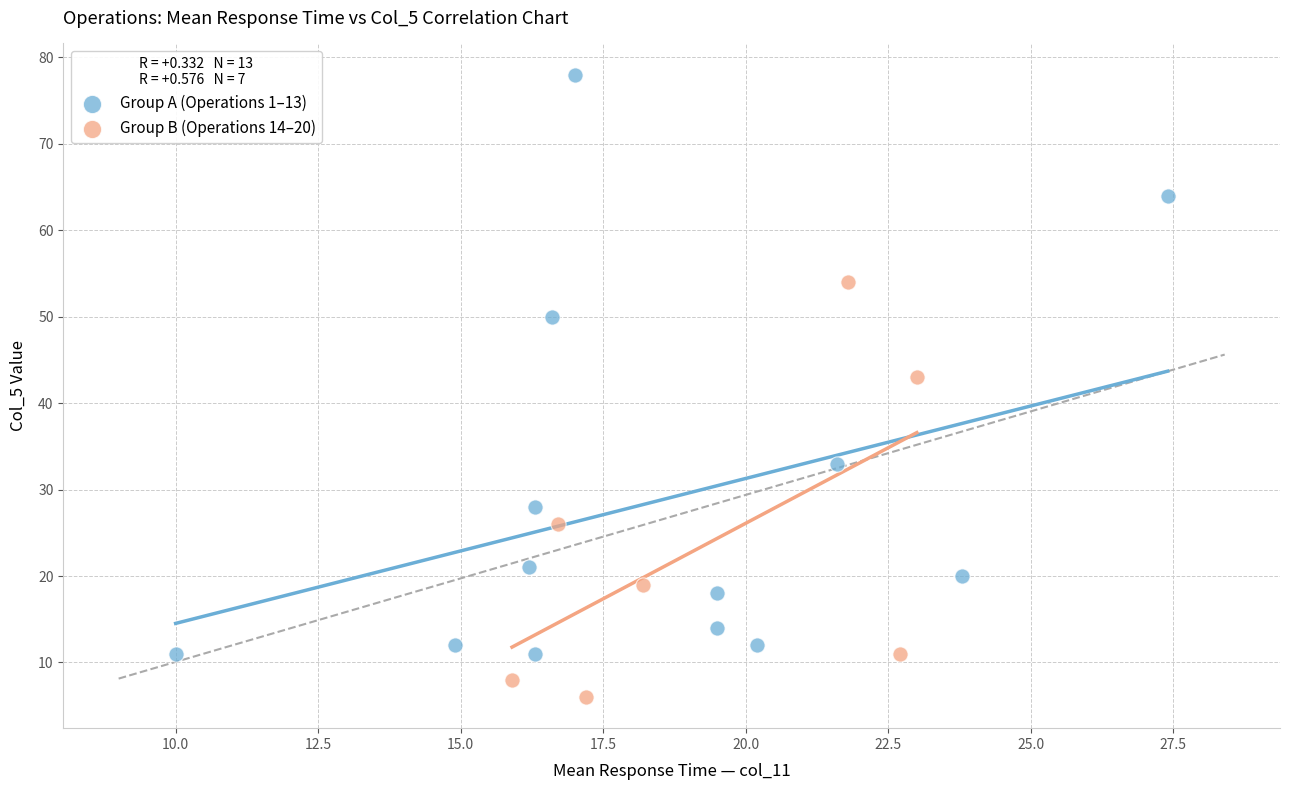

Which series has the largest Y range (max minus min)?

Group A (Operations 1–13)